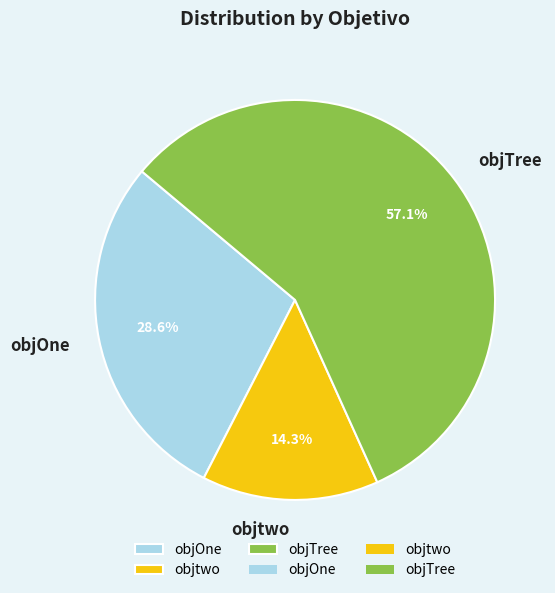

Does objtwo account for over 50% of the chart?

No